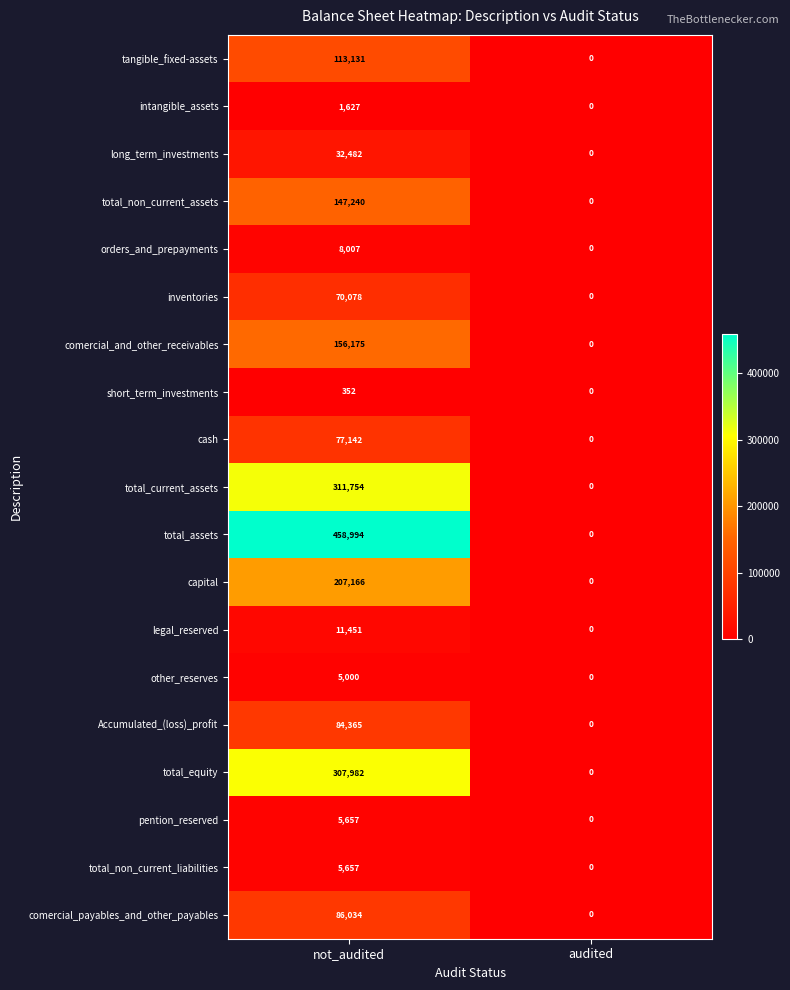

What is the average value of the cash series?

38571